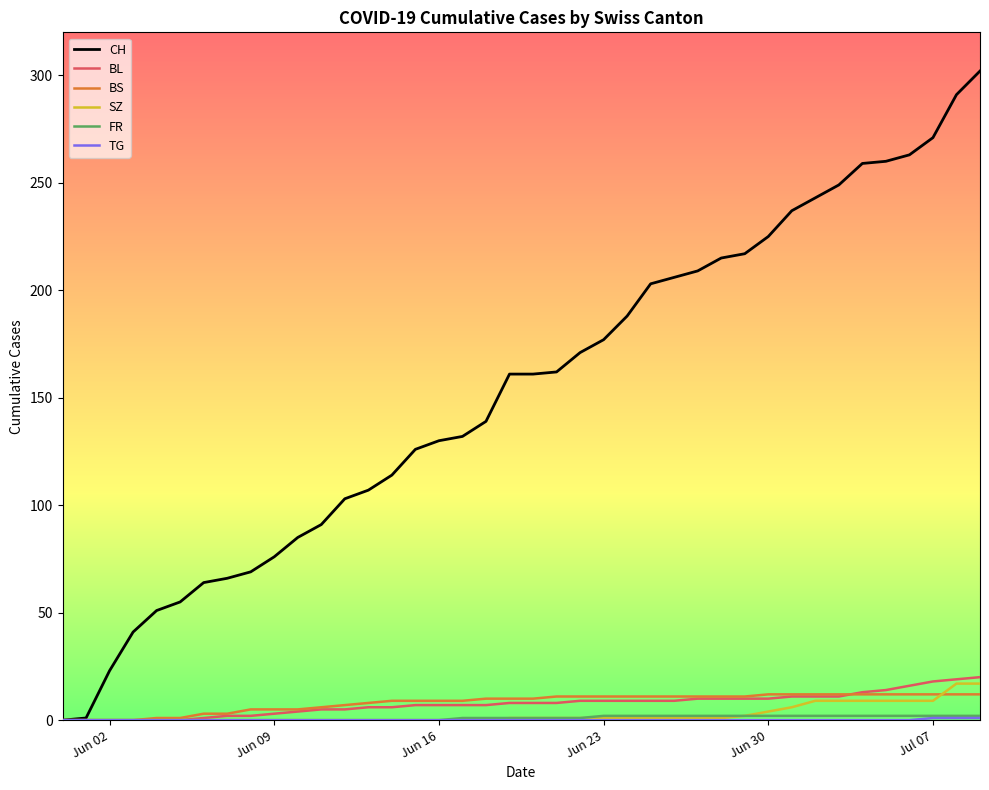

Which series has the largest total across all categories?

CH